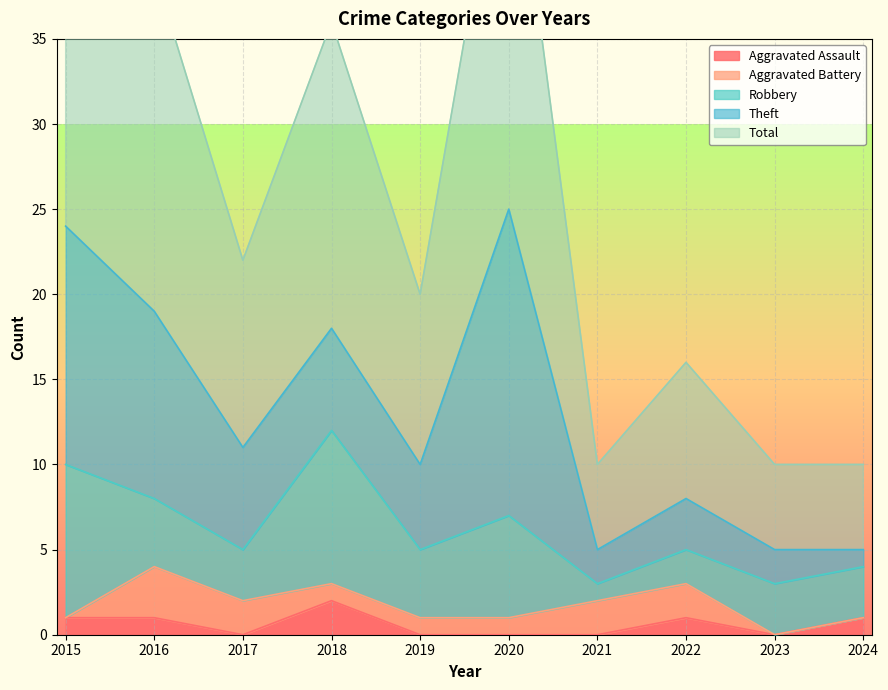

The value of Aggravated Assault at 2018 is 2. True or false?

True